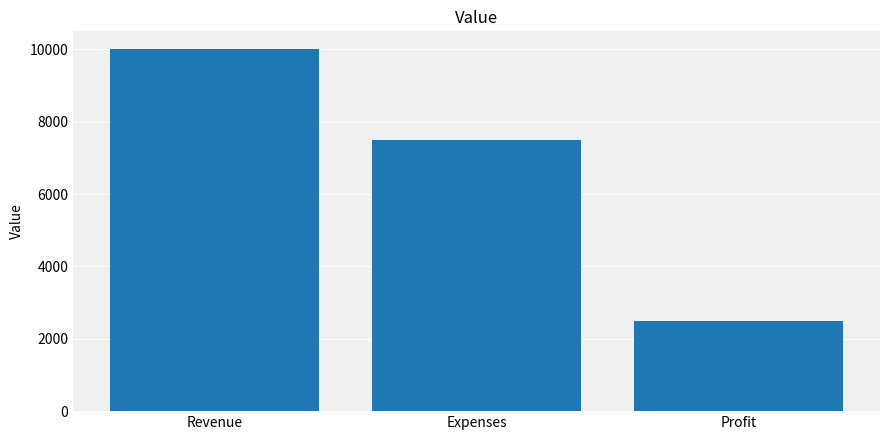

What position from the left is Profit?

3